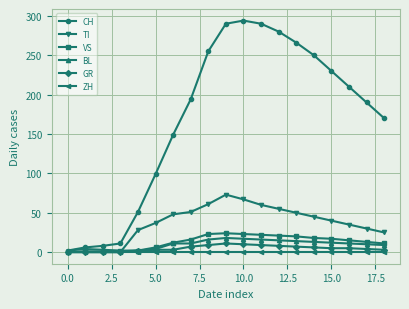

How many values in the TI series are below 40?

9